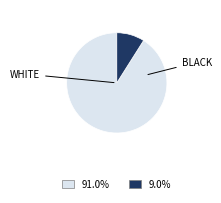

Is there a majority slice in this chart?

Yes